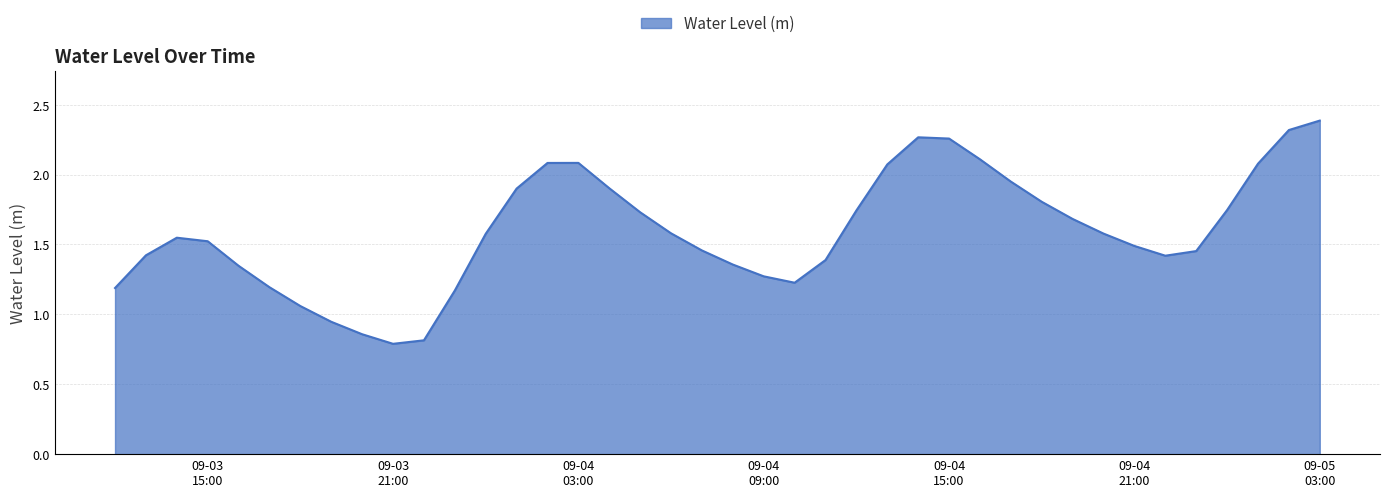

How many points are lower than both their immediate neighbors (excluding endpoints)?

3